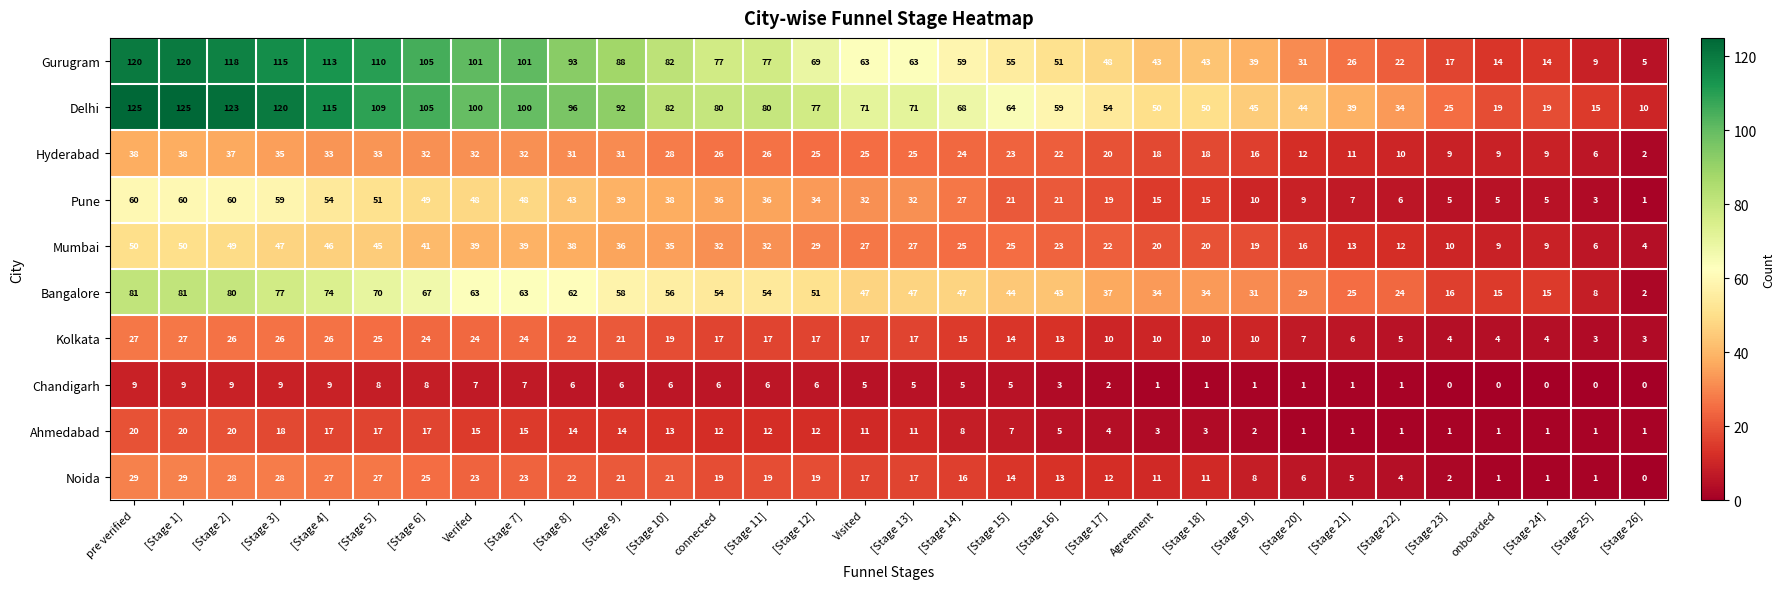

What is the greatest value displayed?

125